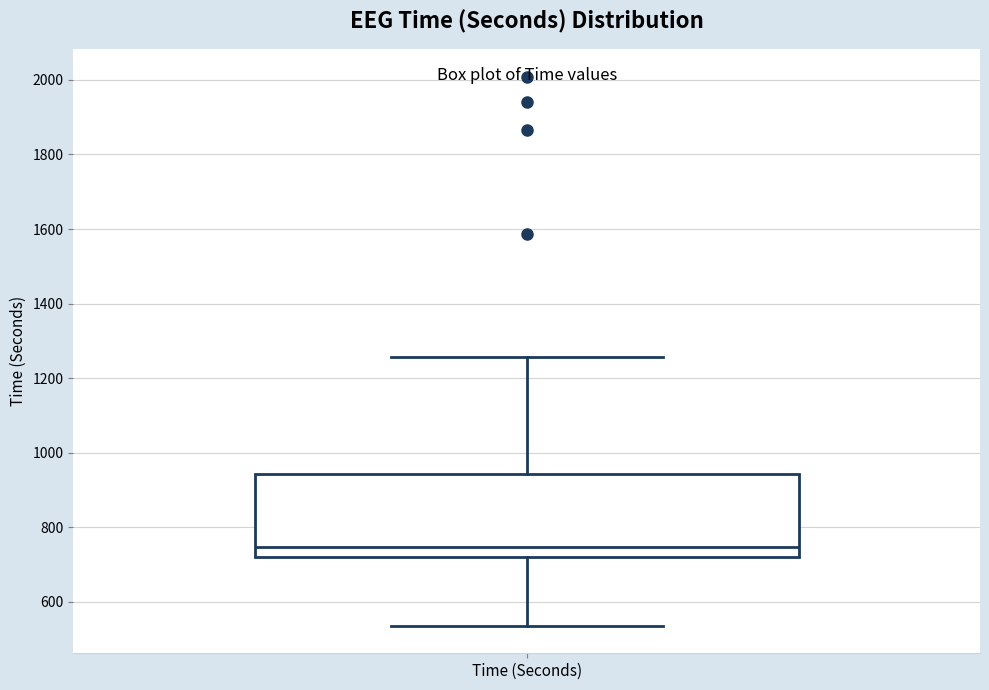

Transcribe this box plot: give where the median line is, the range the box spans, and where the two whiskers end, as read against the y-axis. The values are not printed on the chart, so give them approximately, as read against the axis.

median 740, box 720 to 940, whiskers 540 to 1260